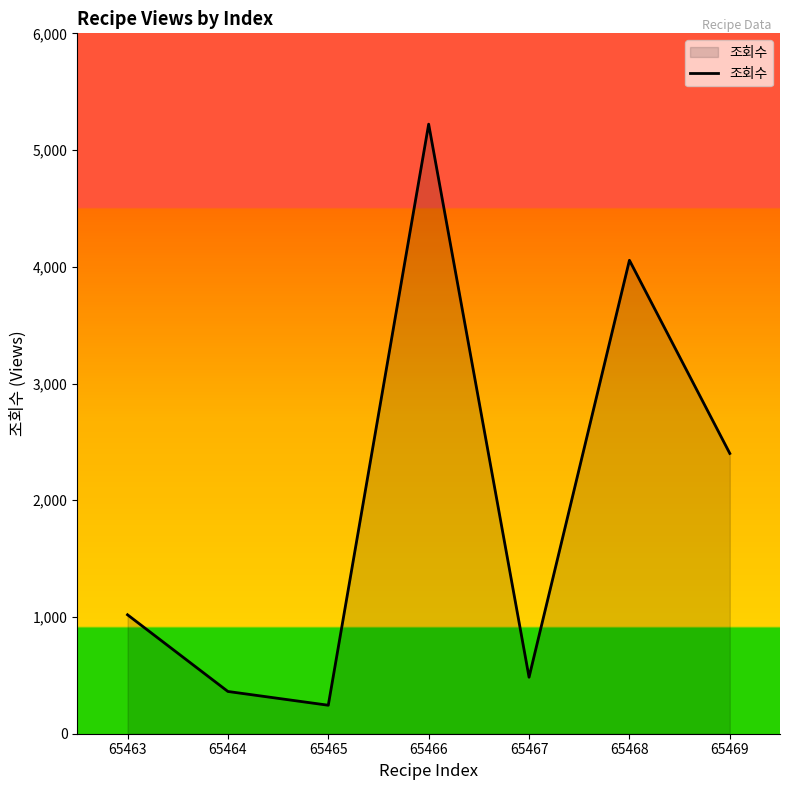

What is the sum of all values?

13788